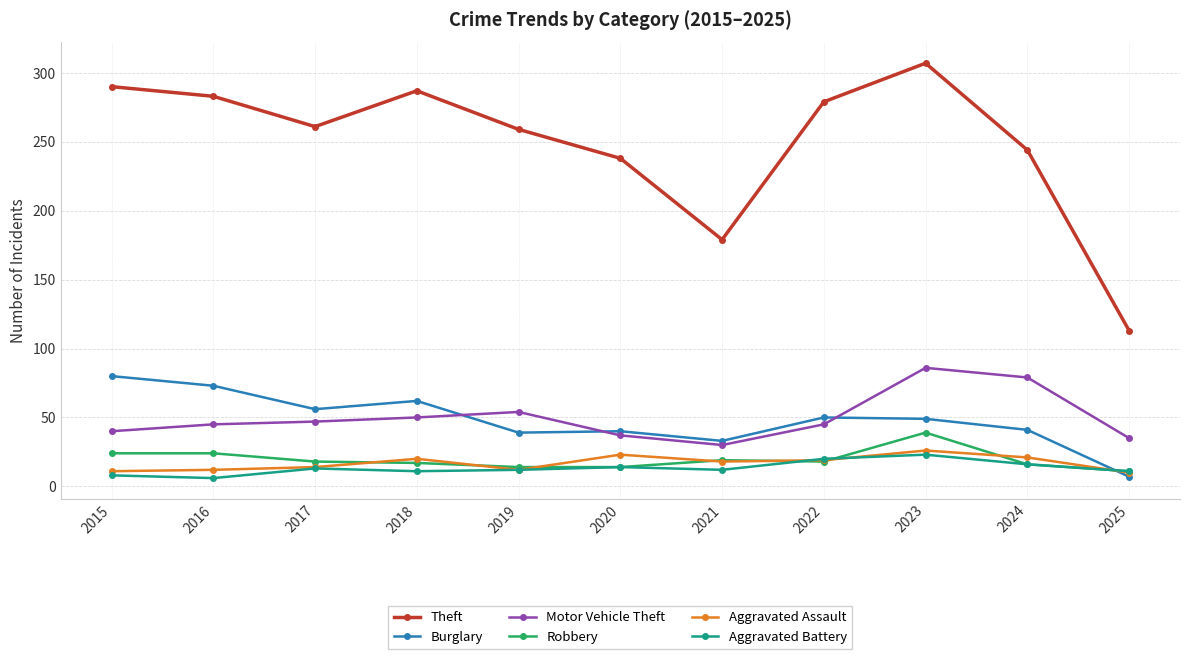

At which category is the sum across all series the highest?

2023